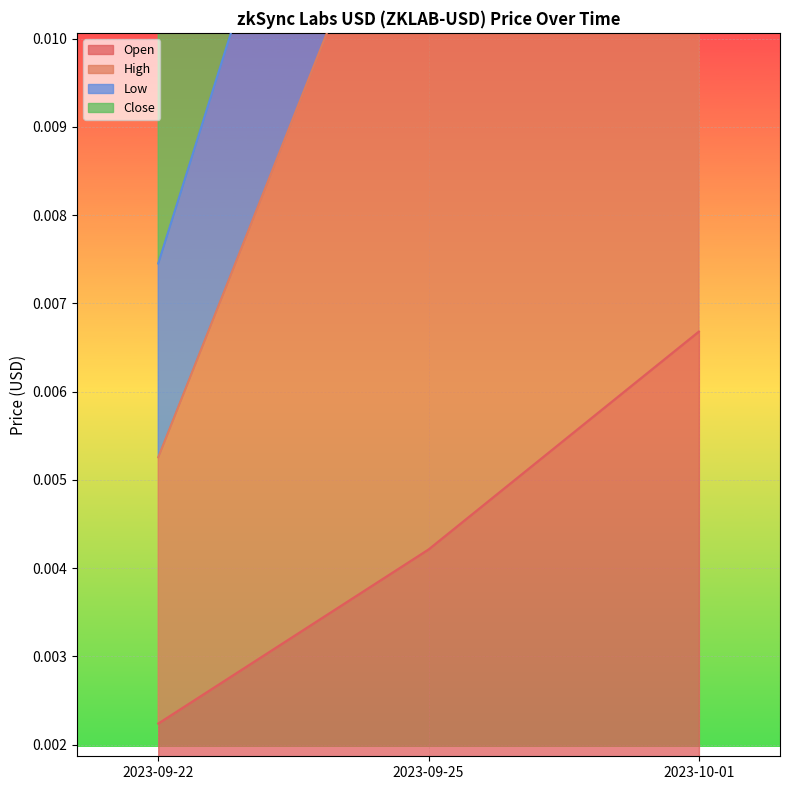

Which series has the largest total across all categories?

Close